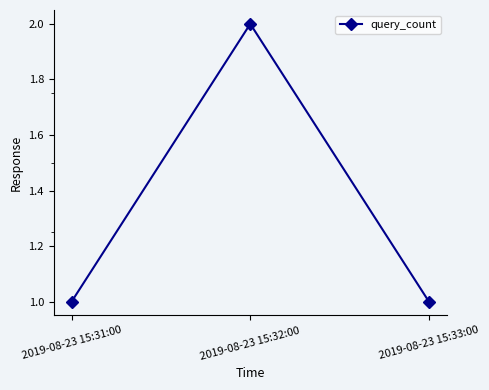

True or false: the data shows 2 at 2019-08-23 15:31:00.

False